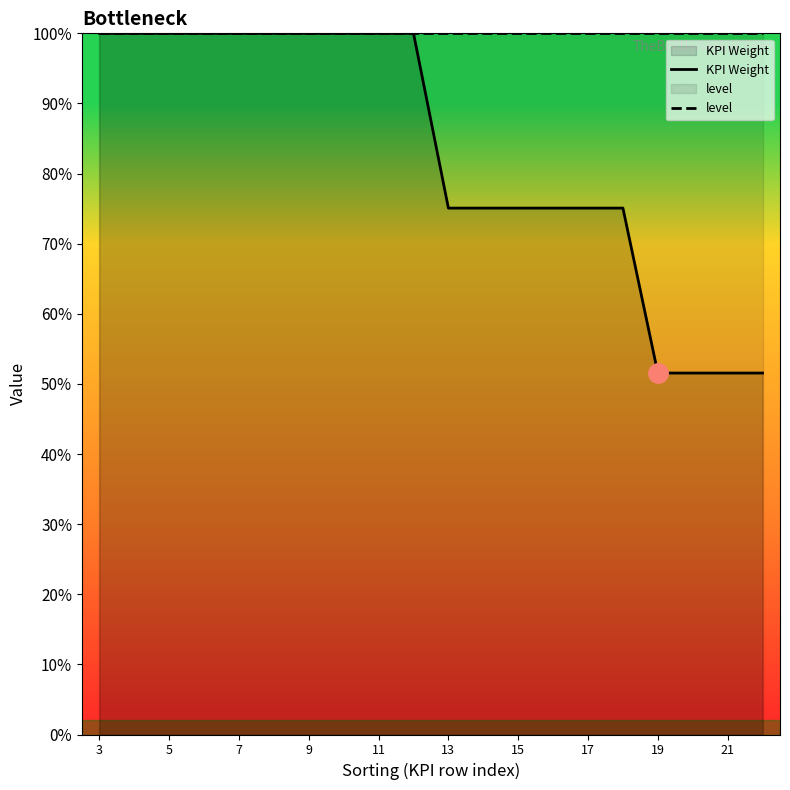

Reading left to right, extract all data points from this chart.

KPI Weight: 1.0	1.0	1.0	1.0	1.0	1.0	1.0	1.0	1.0	1.0	0.8	0.8	0.8	0.8	0.8	0.8	0.5	0.5	0.5	0.5
level: 1.0	1.0	1.0	1.0	1.0	1.0	1.0	1.0	1.0	1.0	1.0	1.0	1.0	1.0	1.0	1.0	1.0	1.0	1.0	1.0